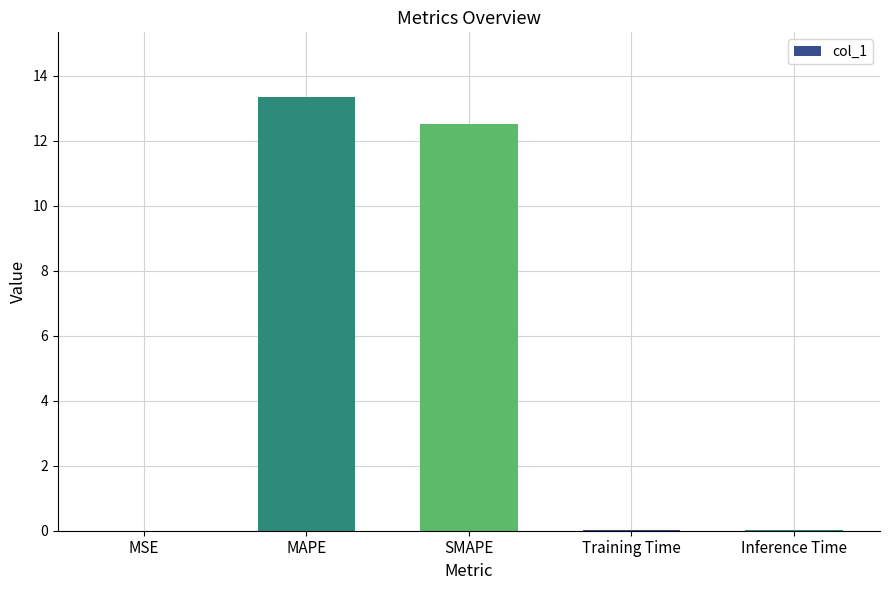

Which label corresponds to the largest value in the chart?

MAPE